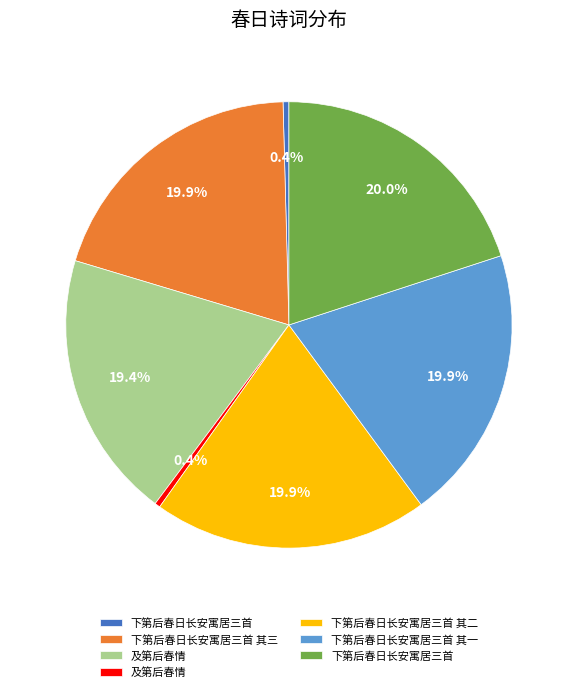

Is there a majority slice in this chart?

No